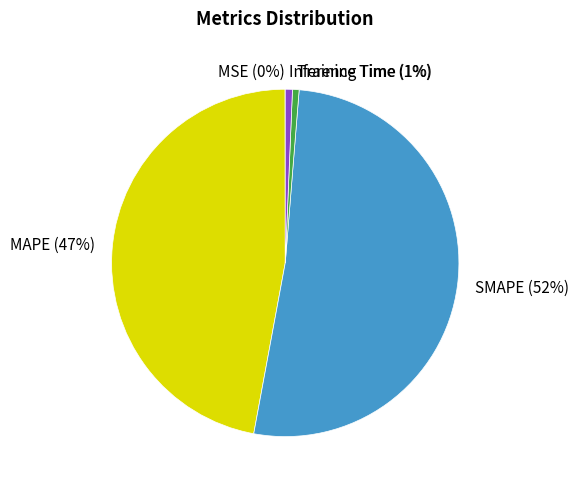

What percentage is the Training Time slice, to the nearest percent?

1%